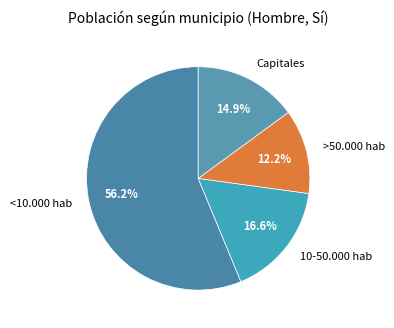

How many slices are in this pie chart?

4